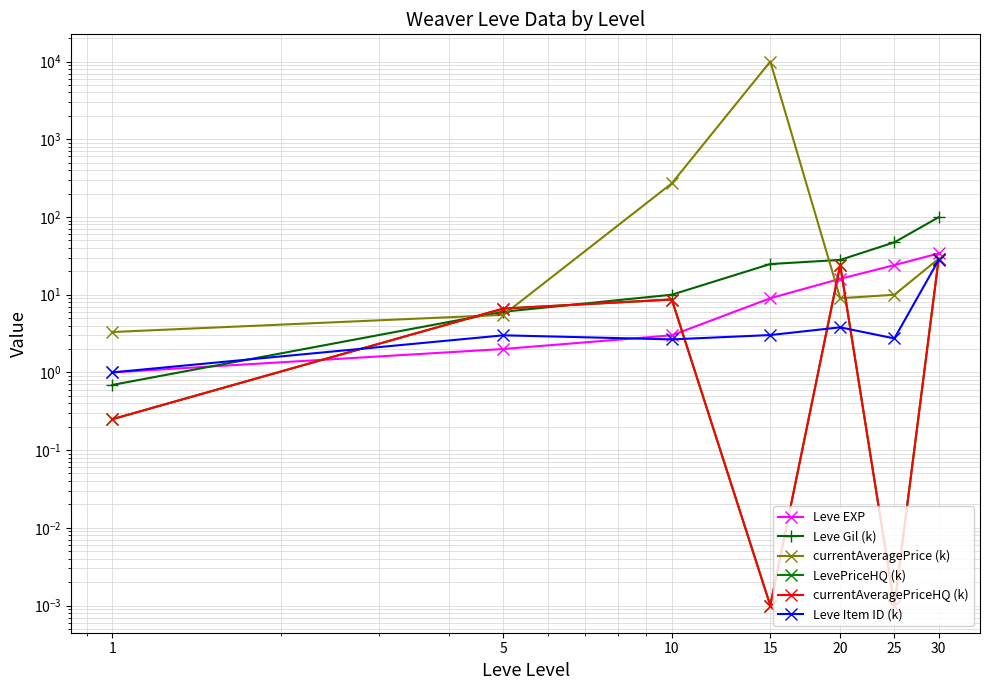

Between which two adjacent categories do Leve Item ID (k) and Leve EXP first intersect?

5 and 10